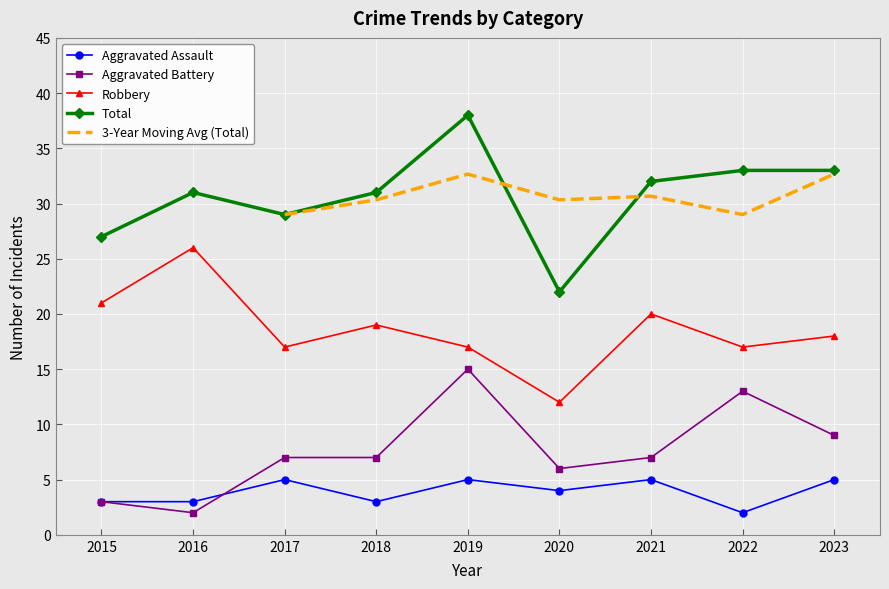

Which series ends up on top after the final intersection of Aggravated Battery and Aggravated Assault?

Aggravated Battery